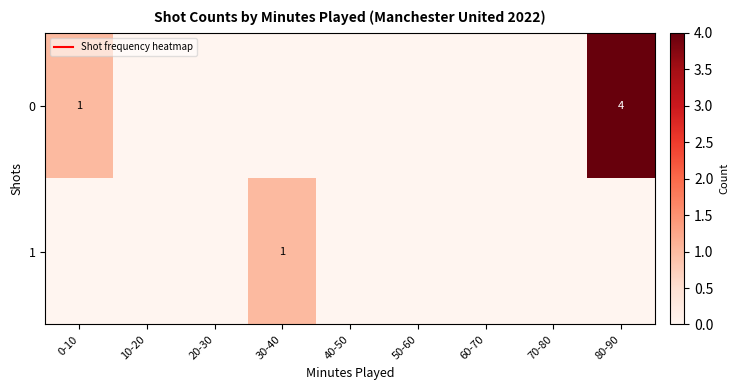

Rank the series by their average value, from lowest to highest.

1, 0